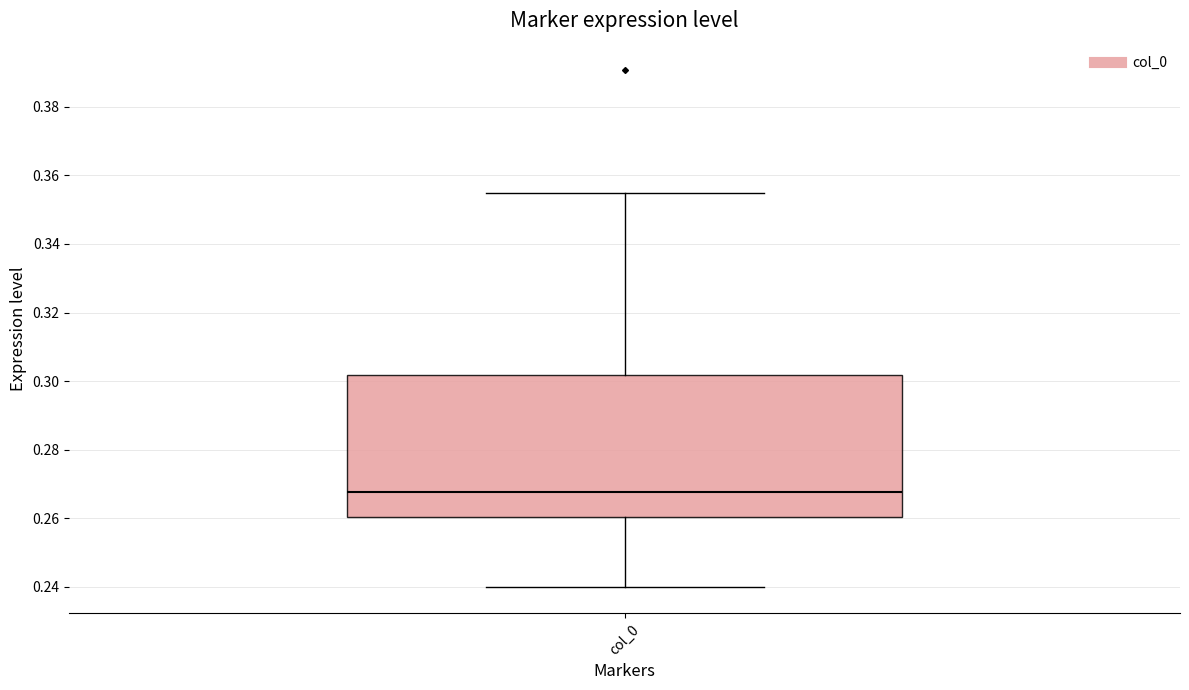

Transcribe this box plot: give where the median line is, the range the box spans, and where the two whiskers end, as read against the y-axis. The values are not printed on the chart, so give them approximately, as read against the axis.

median 0.268, box 0.260 to 0.302, whiskers 0.240 to 0.354